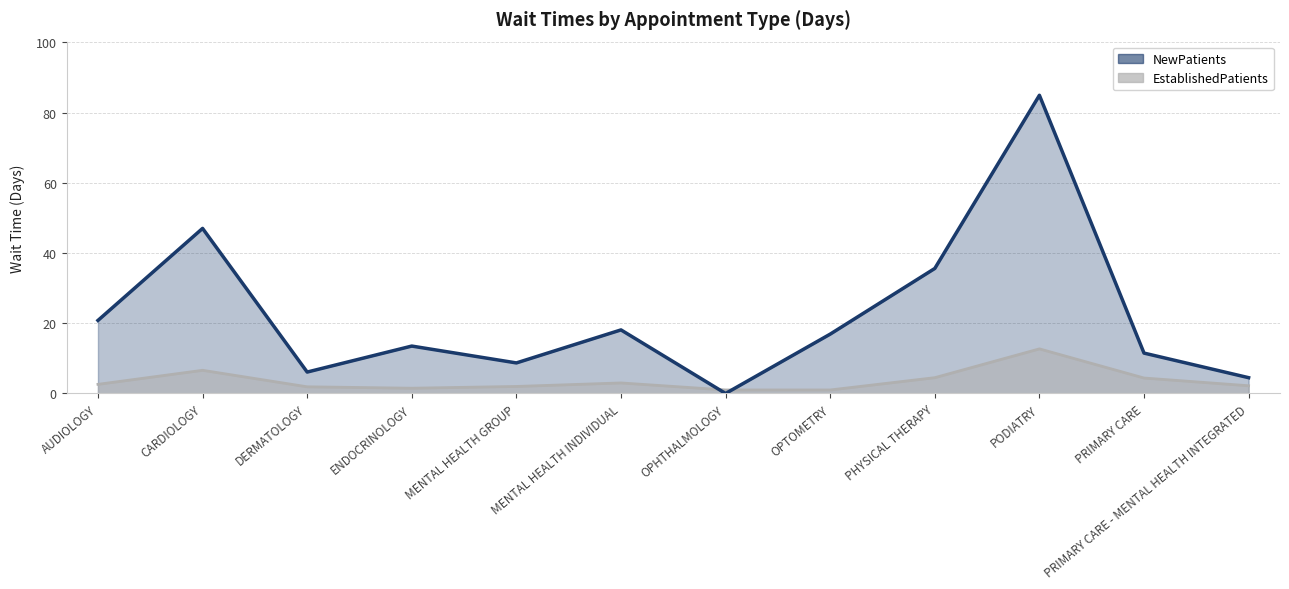

The EstablishedPatients series shows 1.7 at PRIMARY CARE. True or false?

False